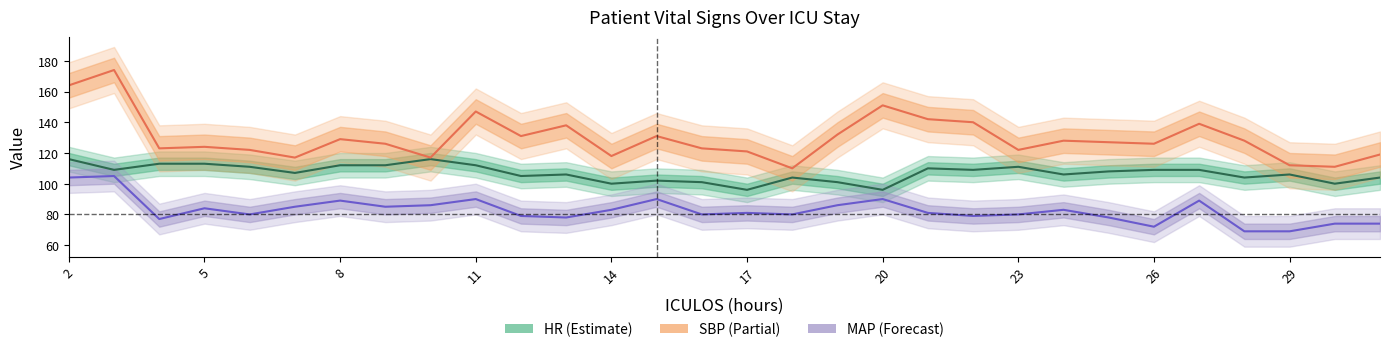

Where does the SBP series first go above 127?

2